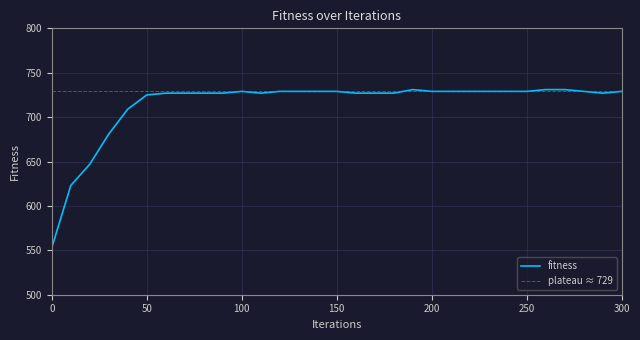

How many values are below 729?

15